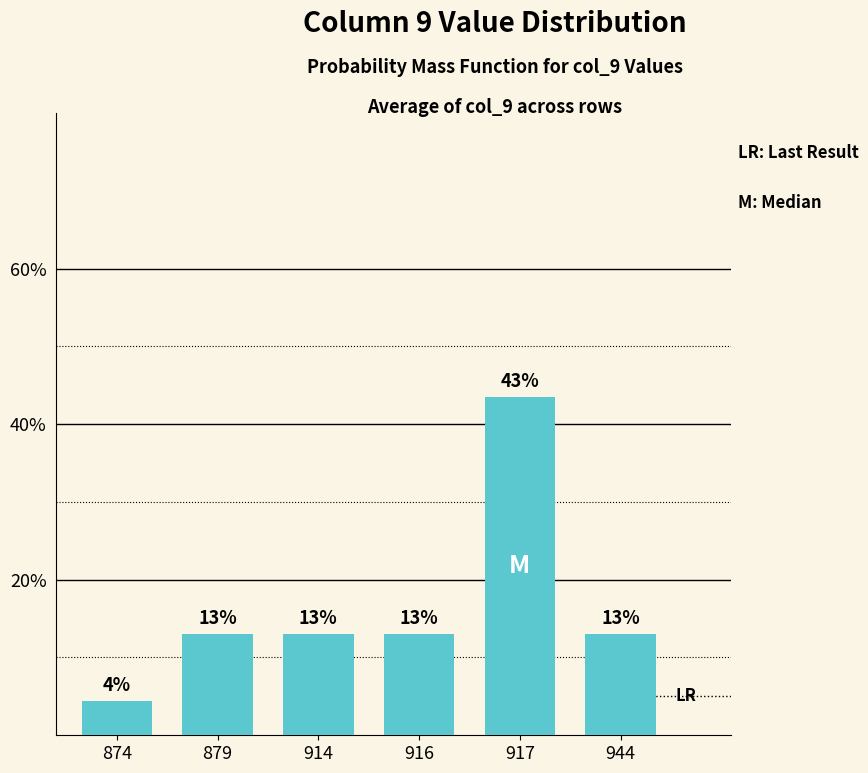

Is it true that the value at 914 is 19.5?

False